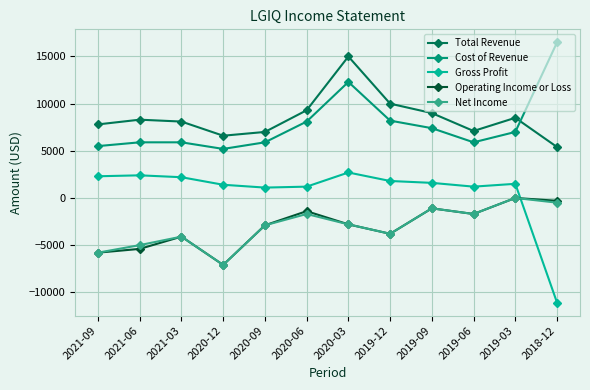

Where do Gross Profit and Net Income first cross each other?

2019-03 and 2018-12